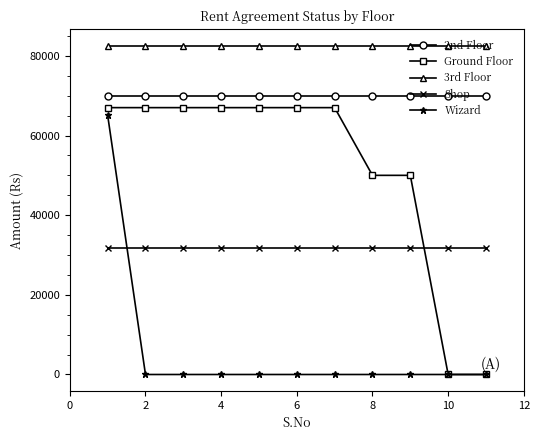

What are all the series names shown in the legend?

2nd Floor, Ground Floor, 3rd Floor, Shop, Wizard